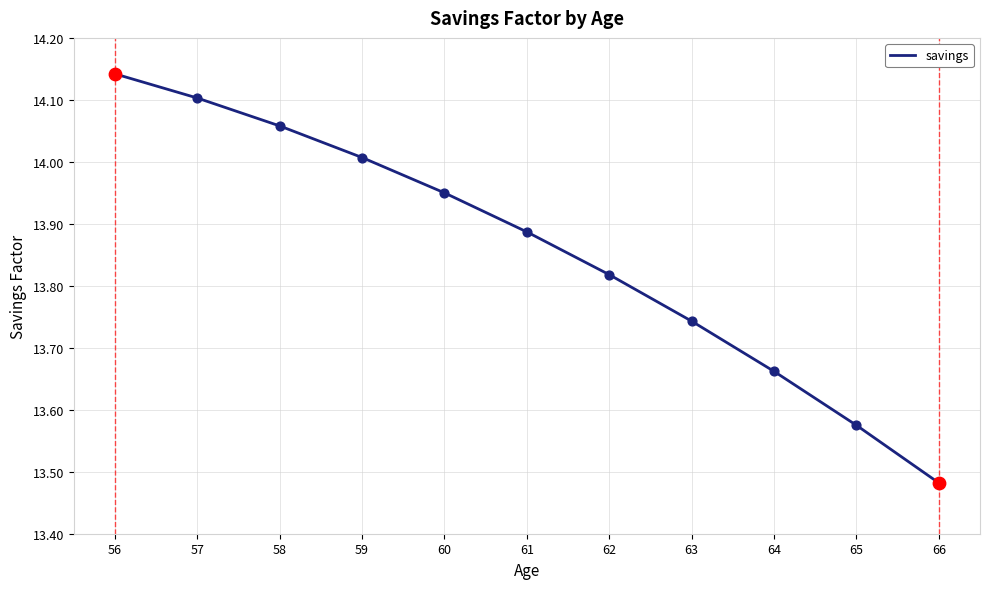

What is the ratio of the value at 63 to the value at 57?

1.0